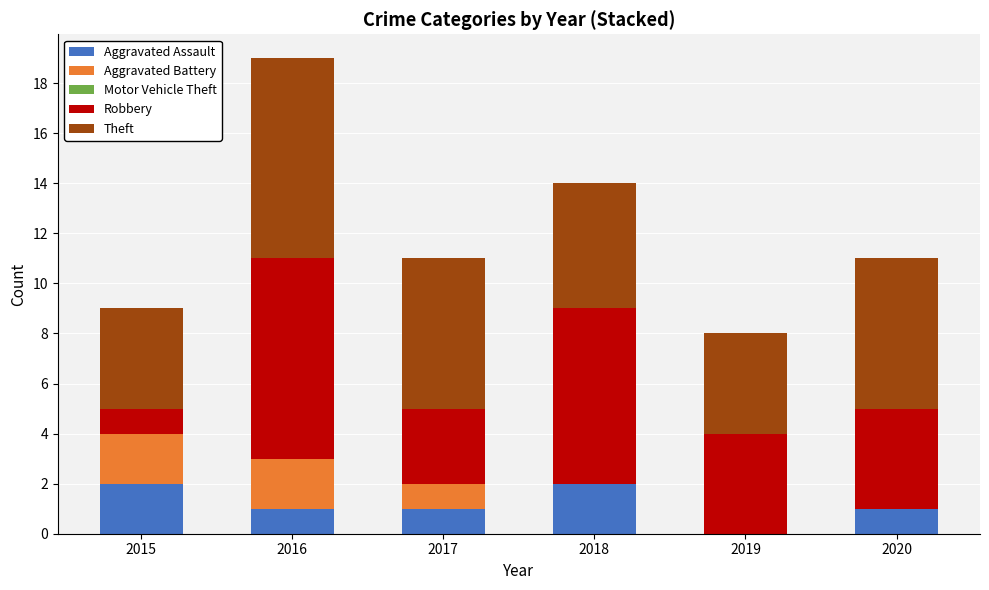

True or false: Aggravated Assault has a value of 1 at 2016.

True